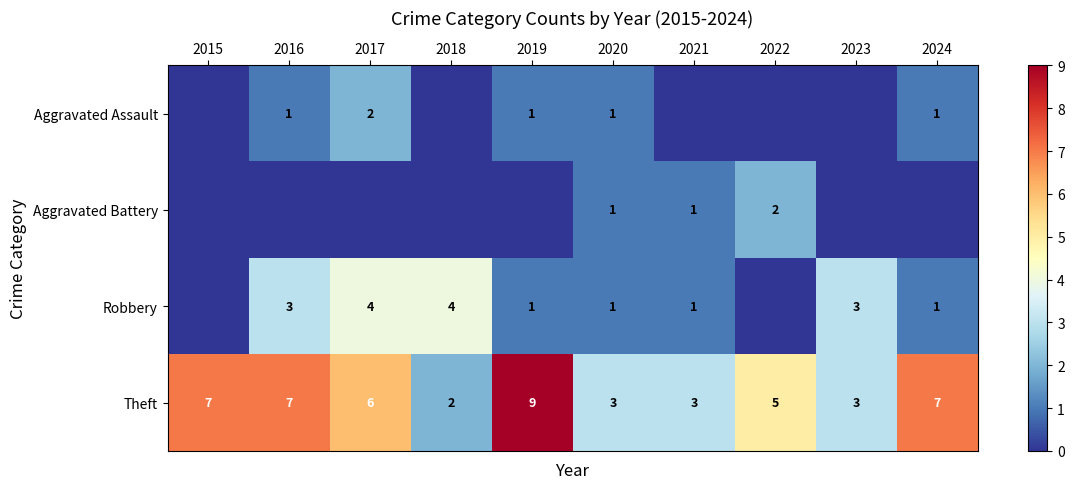

The Aggravated Battery series shows 3 at 2022. True or false?

False